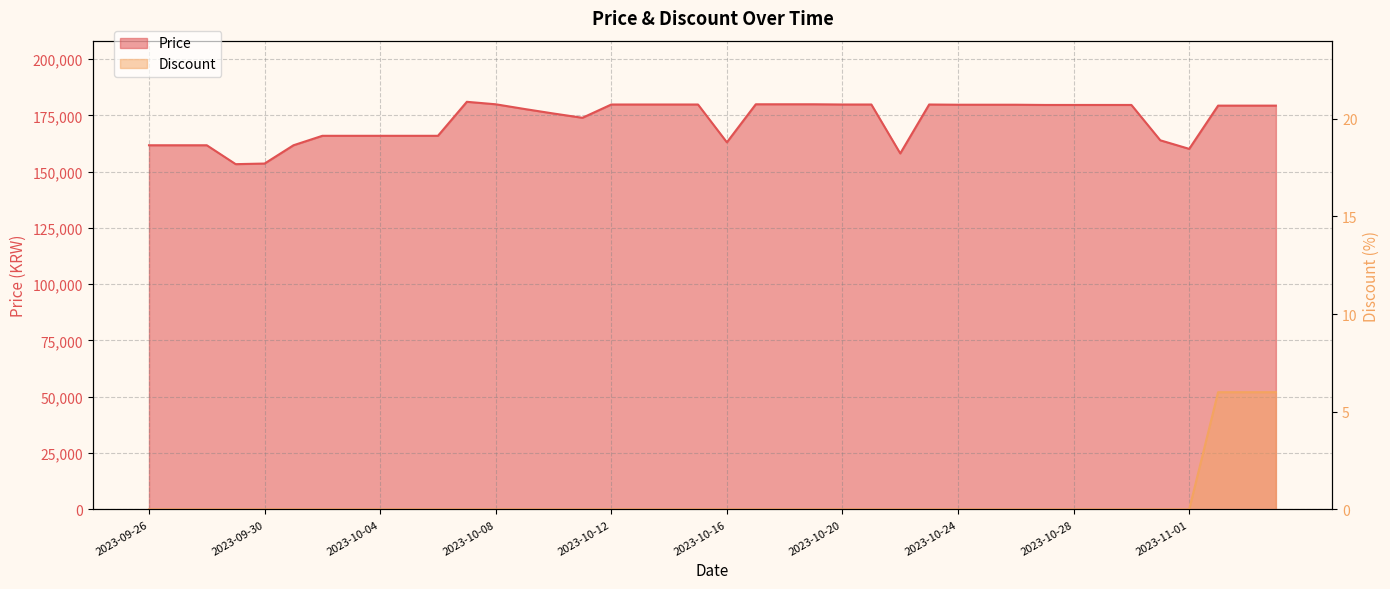

What are all the series names shown in the legend?

Price, Discount